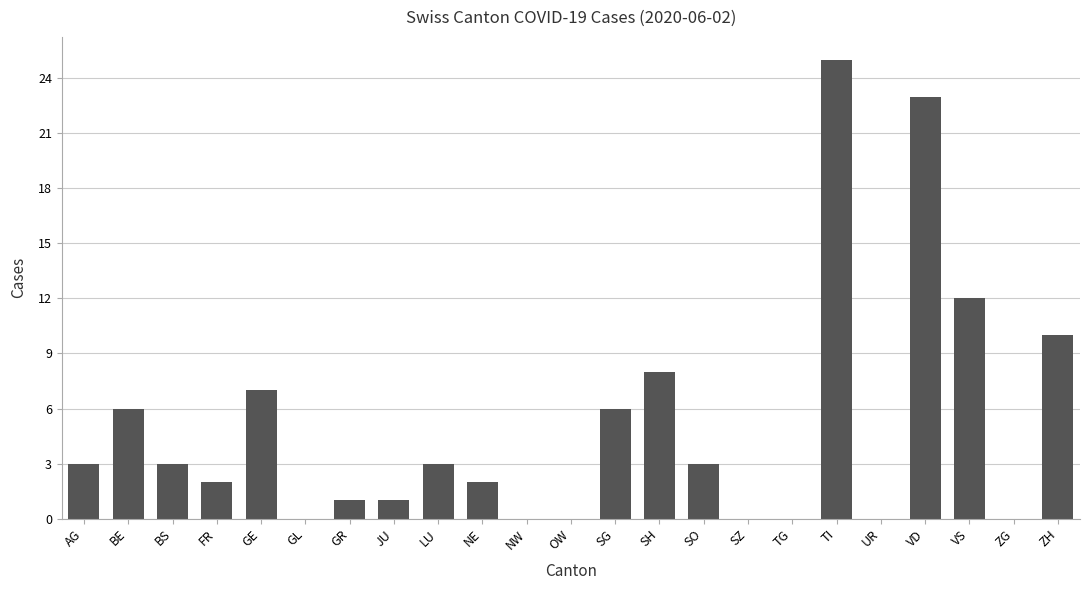

At which category does the chart reach its peak across all series?

TI